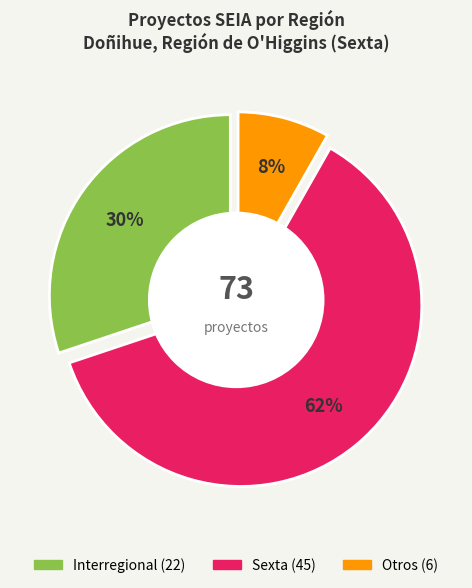

How many segments does this pie chart have?

3